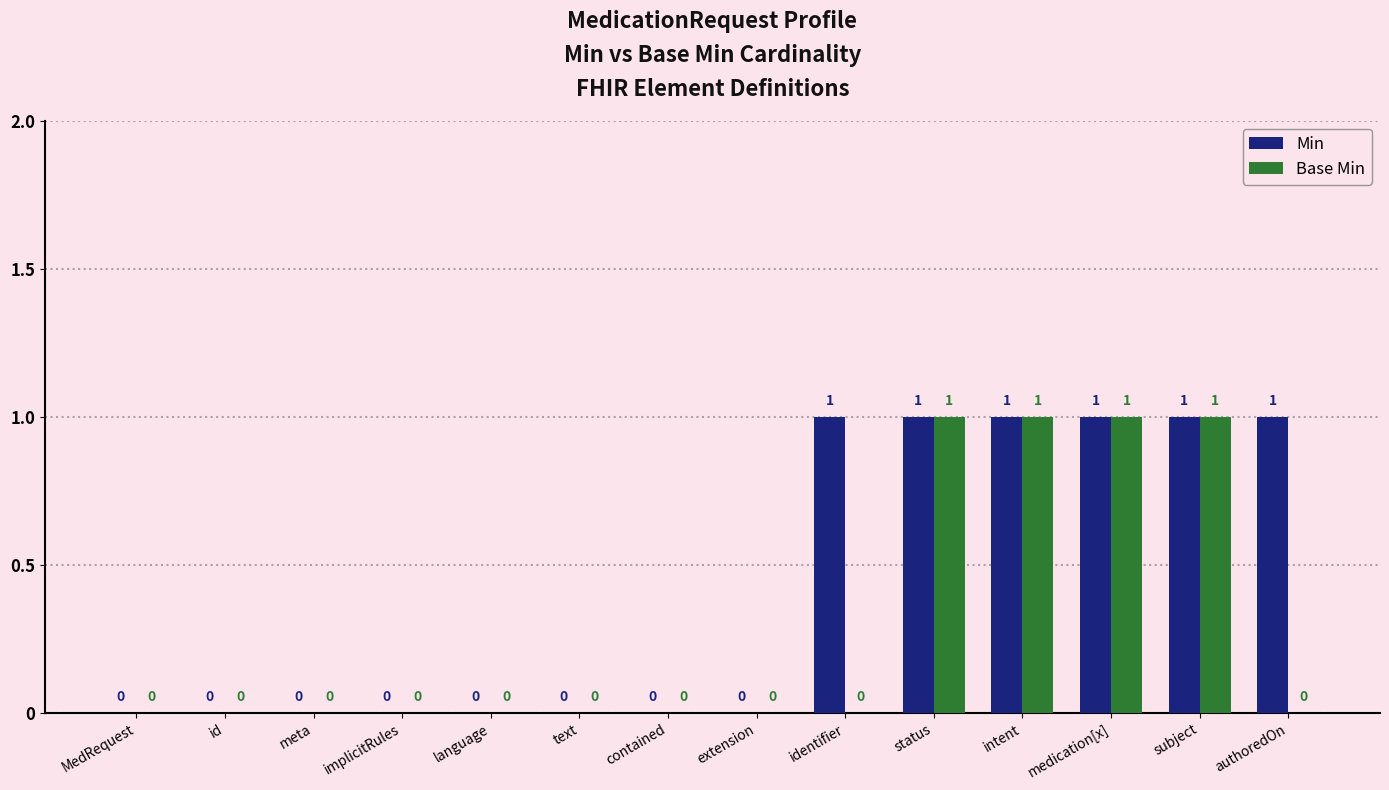

Which series has the largest total across all categories?

Min